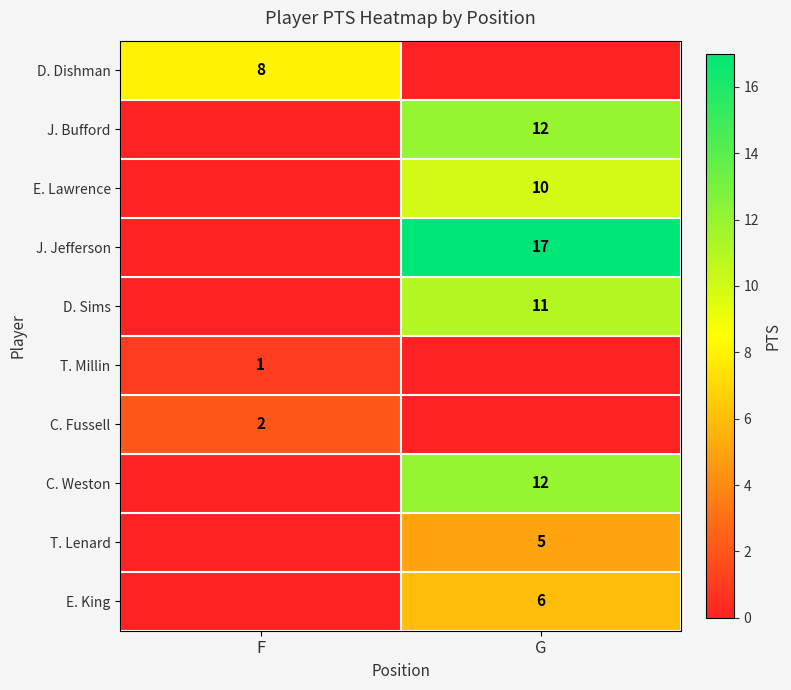

Is the value of T. Lenard at G greater than the value of E. King at G?

No